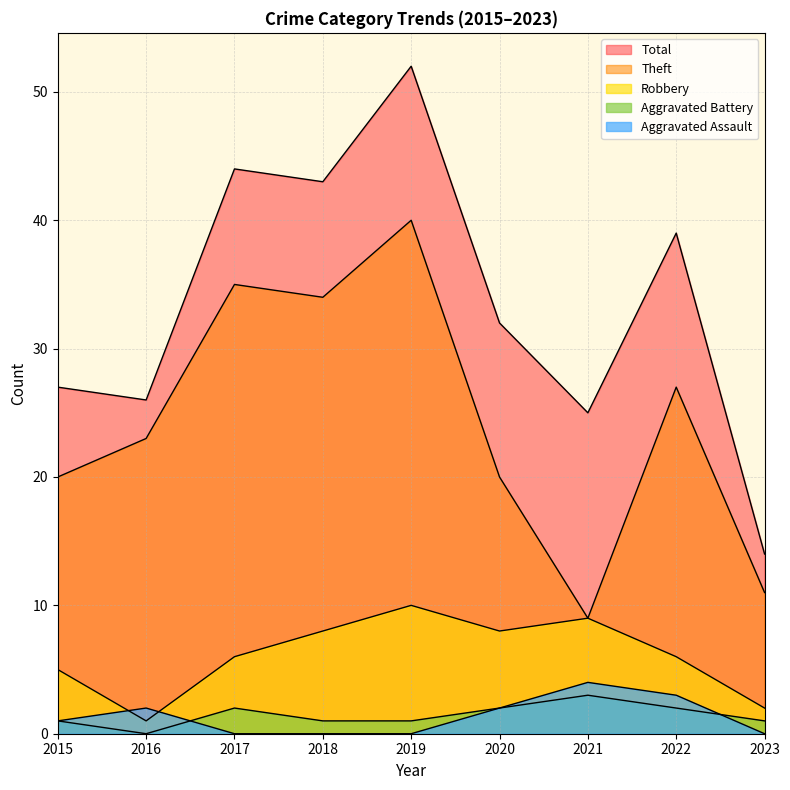

True or false: Aggravated Assault and Total cross at least once.

False